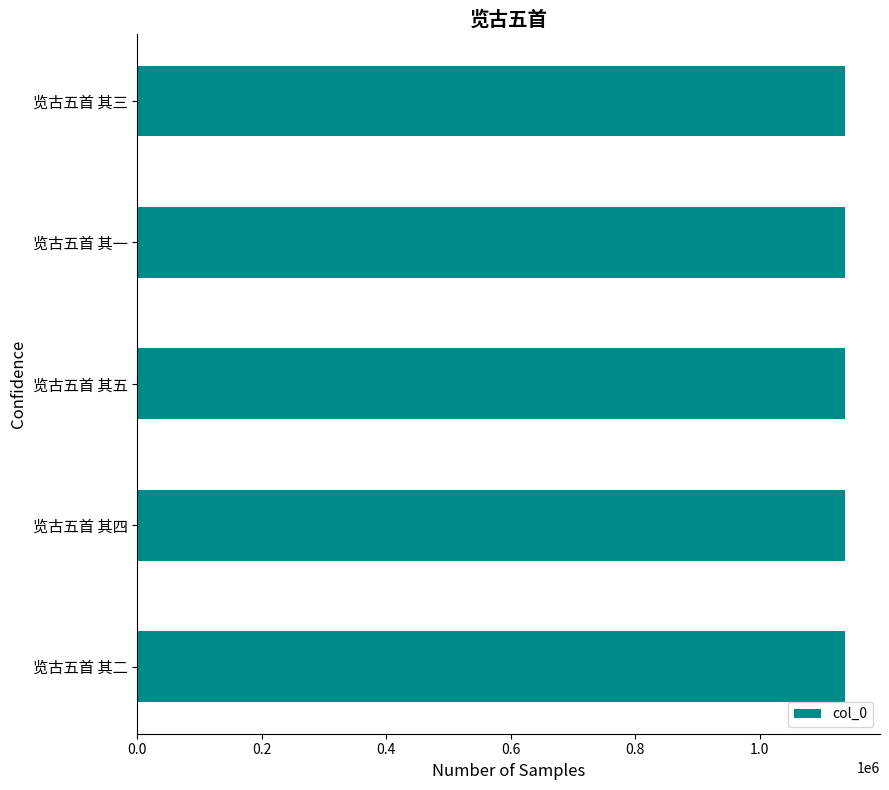

What is the smallest value displayed?

1136240